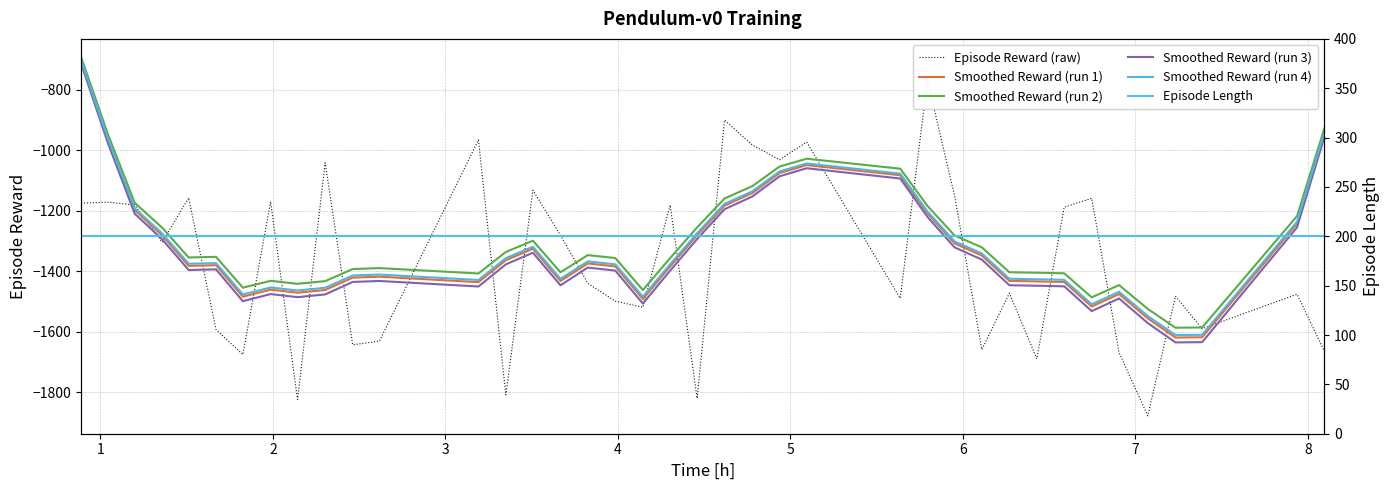

How many series are shown in this chart?

6